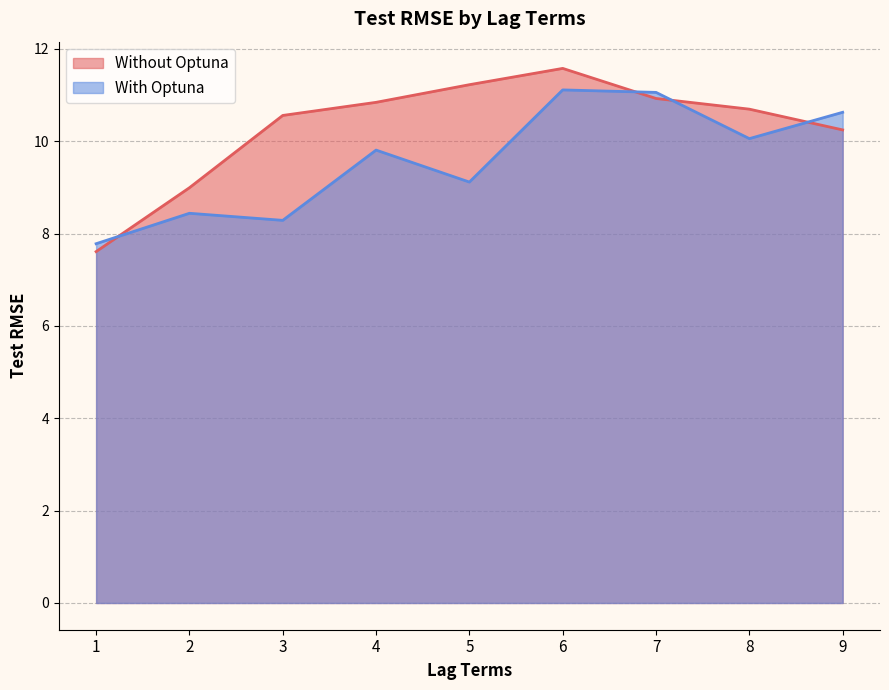

How many intersections are there between Without Optuna and With Optuna?

4